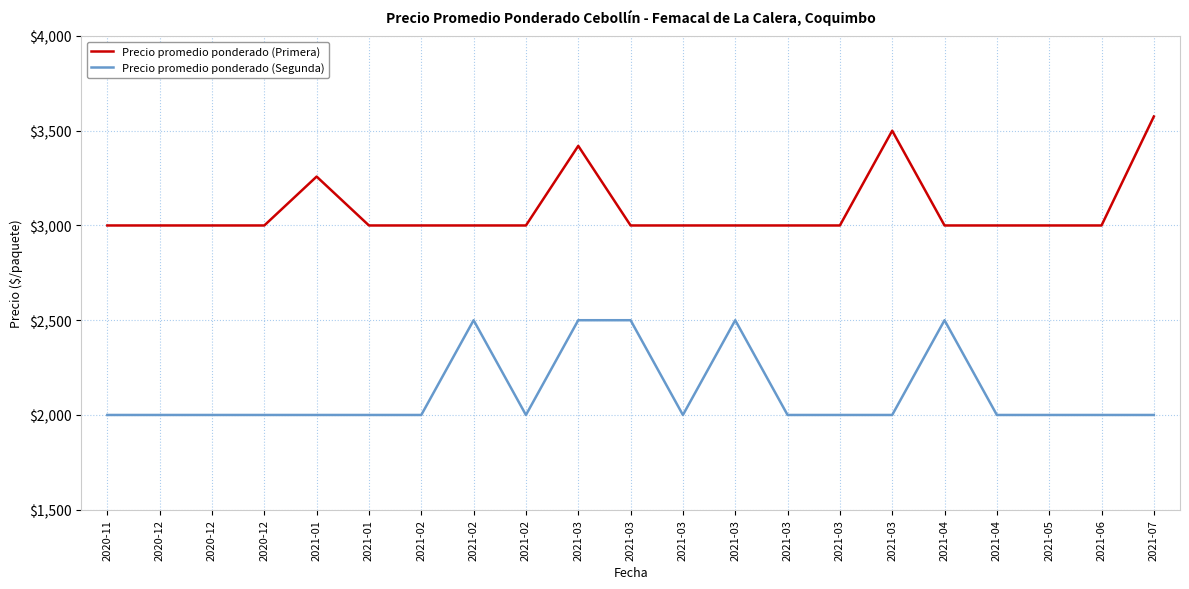

Does the chart display data point markers on the line(s)?

No